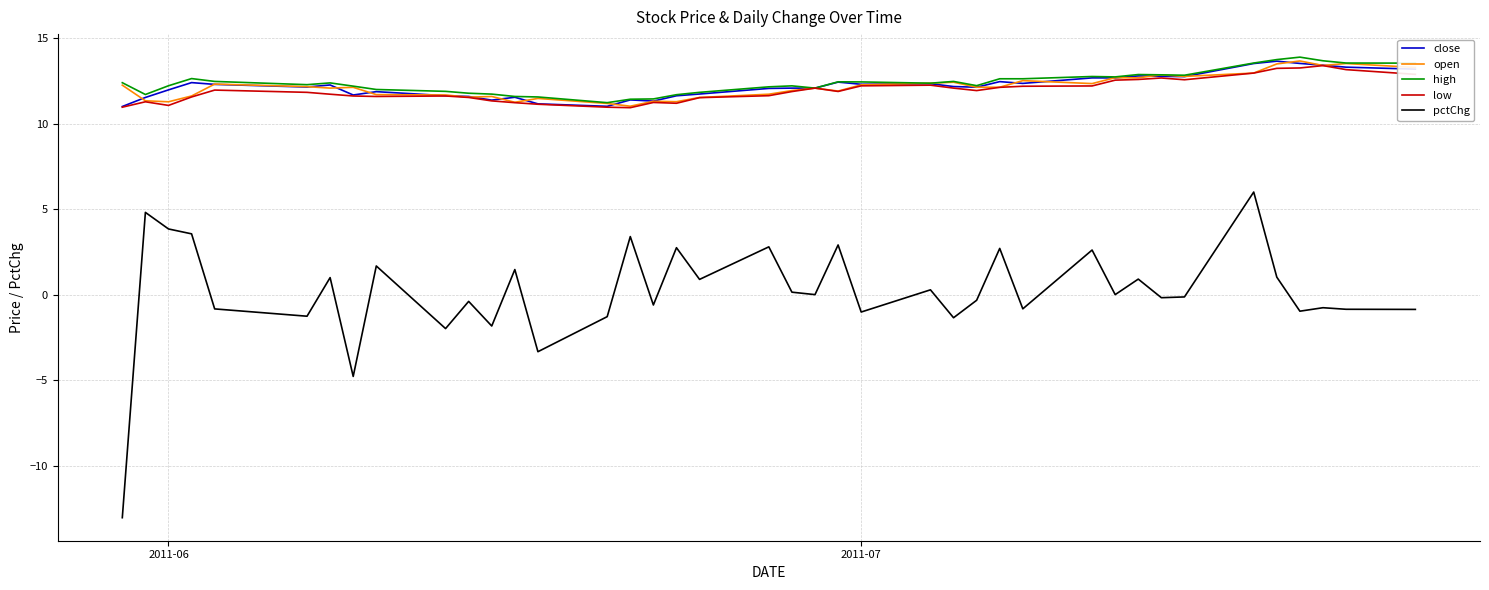

Which series has the widest spread of values?

pctChg